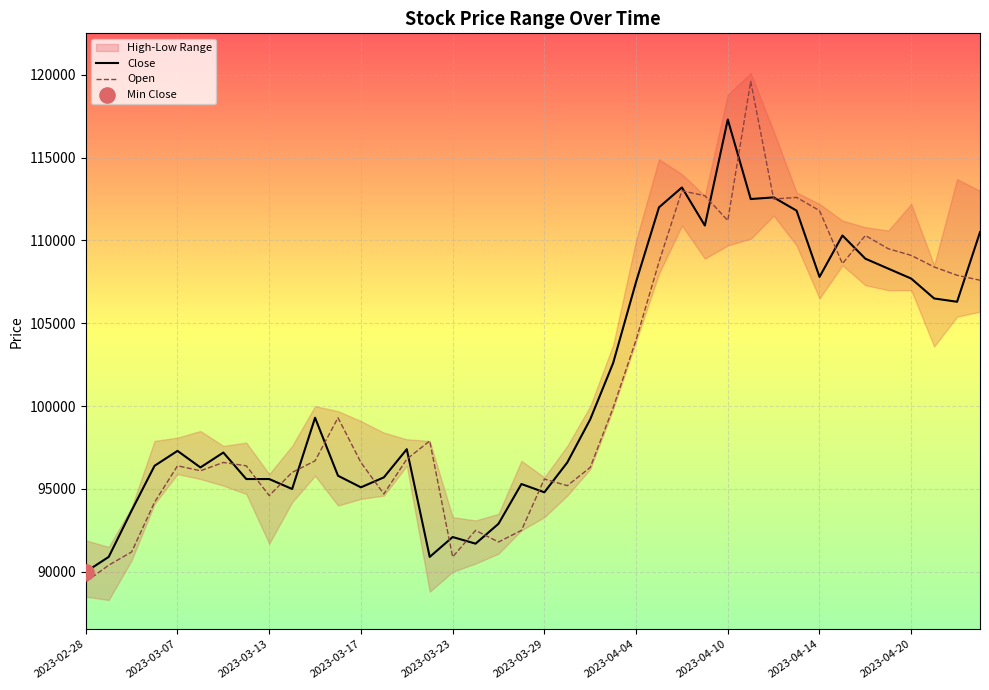

At how many categories does at least one series exceed 93424?

35